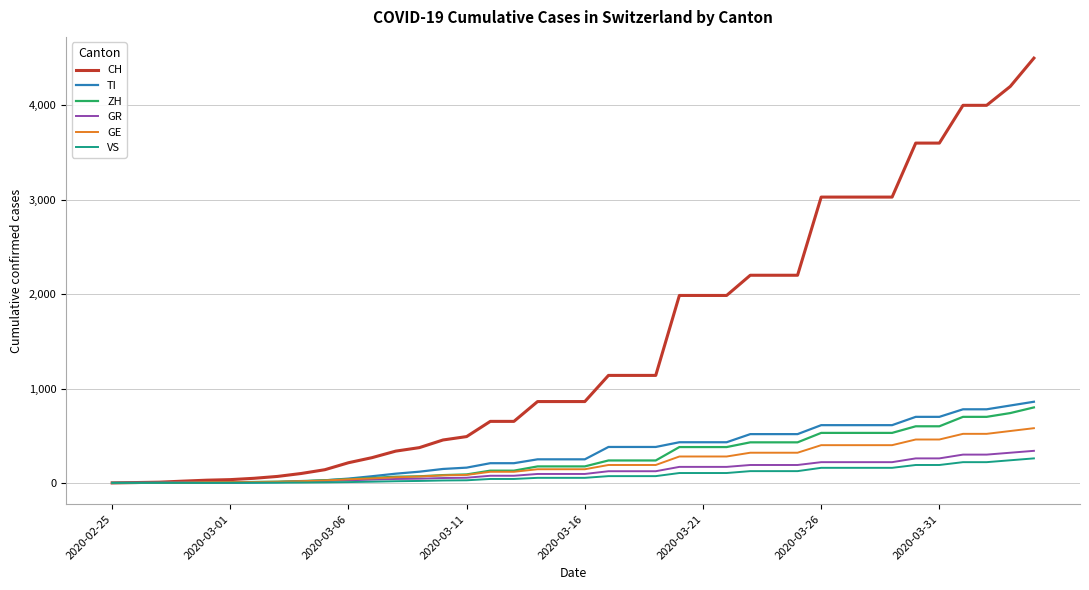

Which series has the largest range (max minus min)?

CH